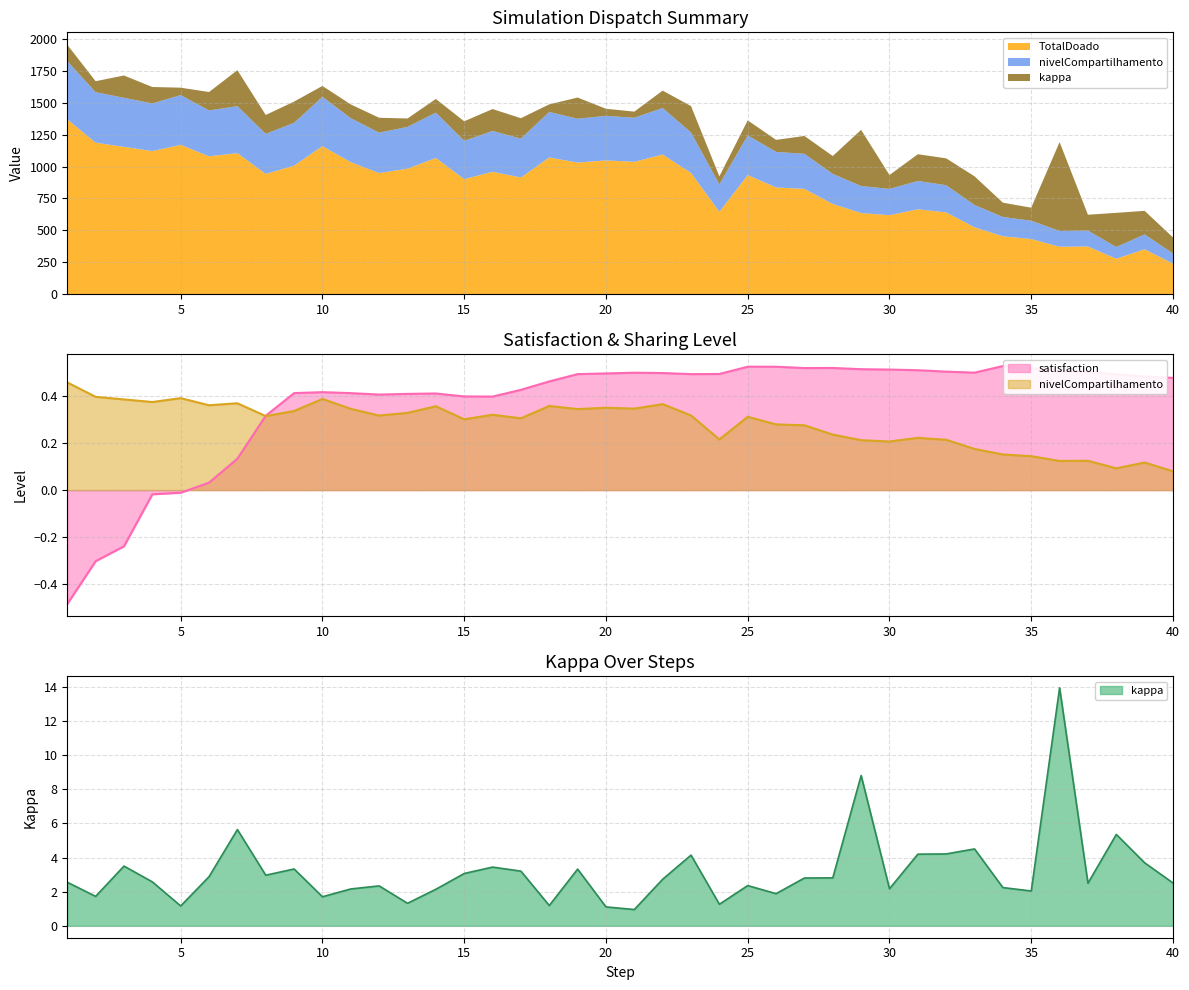

Reading left to right, extract all data points from this chart.

kappa: 1=2.6	2=1.7	3=3.5	4=2.6	5=1.2	6=2.9	7=5.6	8=3.0	9=3.3	10=1.7	11=2.2	12=2.3	13=1.3	14=2.1	15=3.1	16=3.4	17=3.2	18=1.2	19=3.3	20=1.1	21=1.0	22=2.7	23=4.1	24=1.3	25=2.4	26=1.9	27=2.8	28=2.8	29=8.8	30=2.2	31=4.2	32=4.2	33=4.5	34=2.2	35=2.0	36=13.9	37=2.5	38=5.4	39=3.7	40=2.5
nivelCompartilhamento: 1=0.5	2=0.4	3=0.4	4=0.4	5=0.4	6=0.4	7=0.4	8=0.3	9=0.3	10=0.4	11=0.3	12=0.3	13=0.3	14=0.4	15=0.3	16=0.3	17=0.3	18=0.4	19=0.3	20=0.3	21=0.3	22=0.4	23=0.3	24=0.2	25=0.3	26=0.3	27=0.3	28=0.2	29=0.2	30=0.2	31=0.2	32=0.2	33=0.2	34=0.2	35=0.1	36=0.1	37=0.1	38=0.1	39=0.1	40=0.1
satisfaction: 1=-0.5	2=-0.3	3=-0.2	4=-0.0	5=-0.0	6=0.0	7=0.1	8=0.3	9=0.4	10=0.4	11=0.4	12=0.4	13=0.4	14=0.4	15=0.4	16=0.4	17=0.4	18=0.5	19=0.5	20=0.5	21=0.5	22=0.5	23=0.5	24=0.5	25=0.5	26=0.5	27=0.5	28=0.5	29=0.5	30=0.5	31=0.5	32=0.5	33=0.5	34=0.5	35=0.5	36=0.5	37=0.5	38=0.5	39=0.5	40=0.5